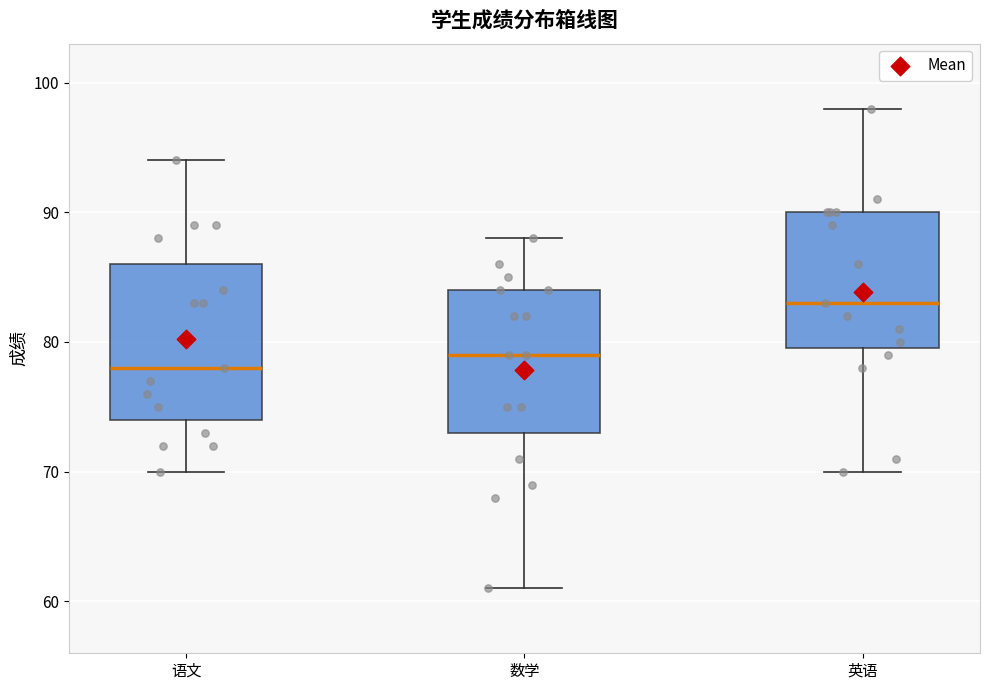

Which box's median line is the lowest?

语文